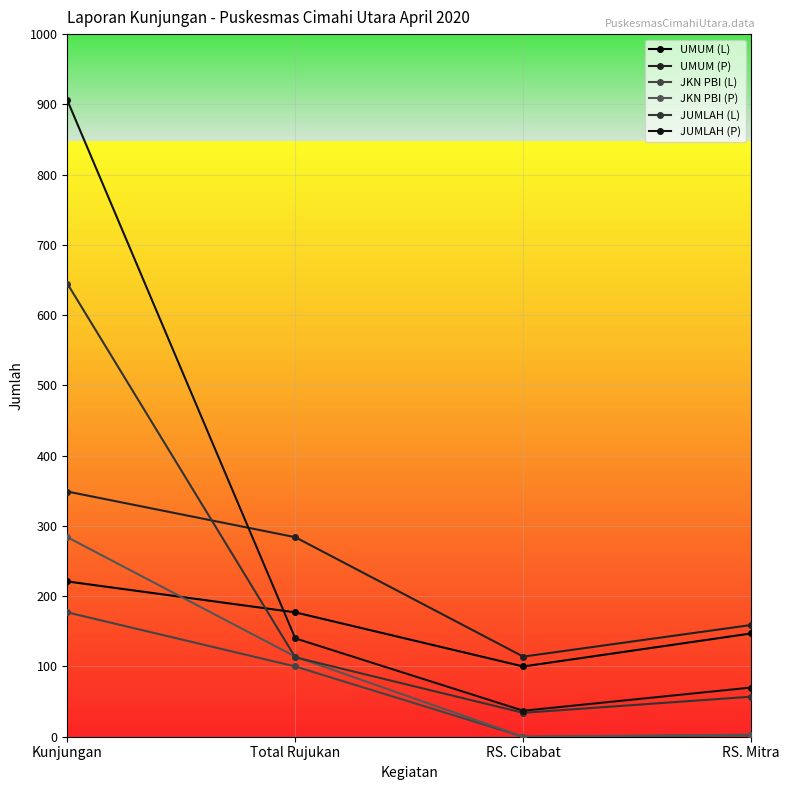

Is it true that JUMLAH (P) equals 45 at Total Rujukan?

False